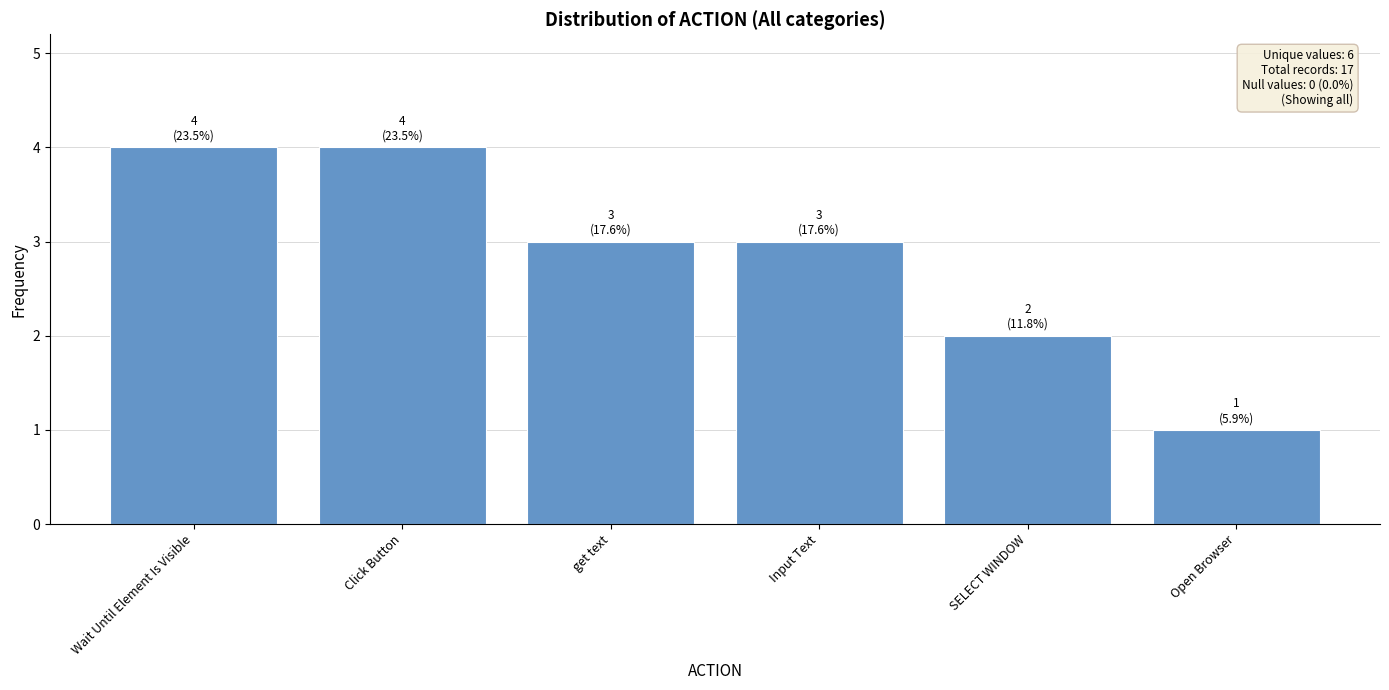

Approximately how many times larger is the value at Wait Until Element Is Visible compared to Open Browser?

4.0